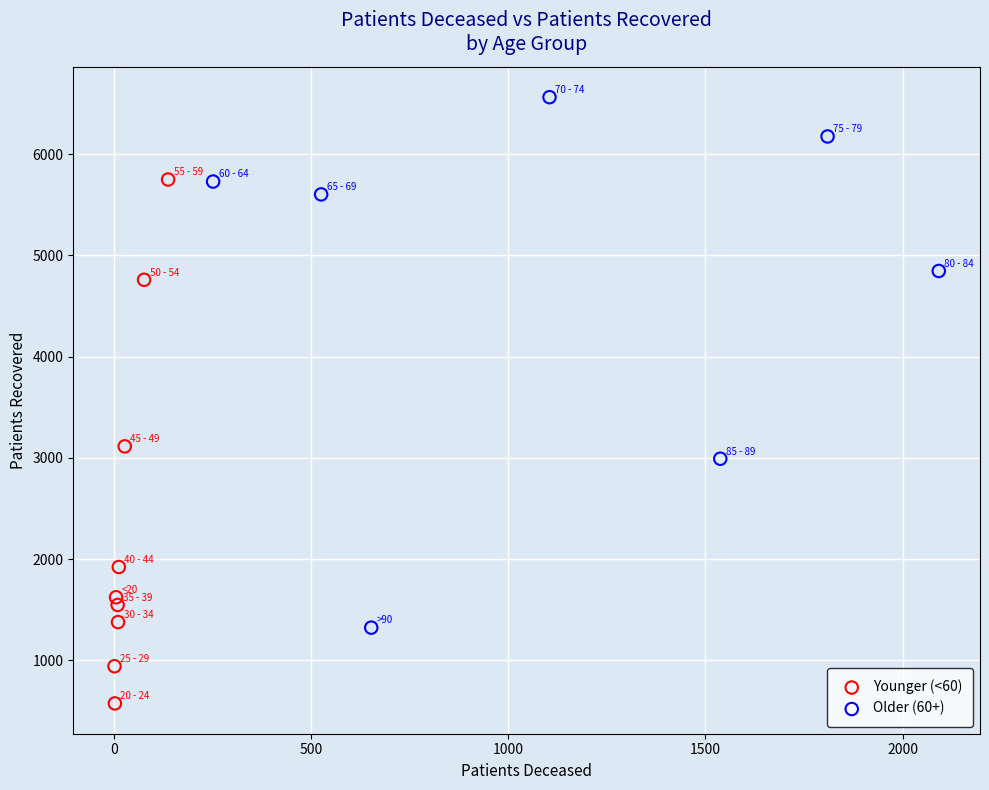

Which series reaches the maximum Y coordinate?

Older (60+)